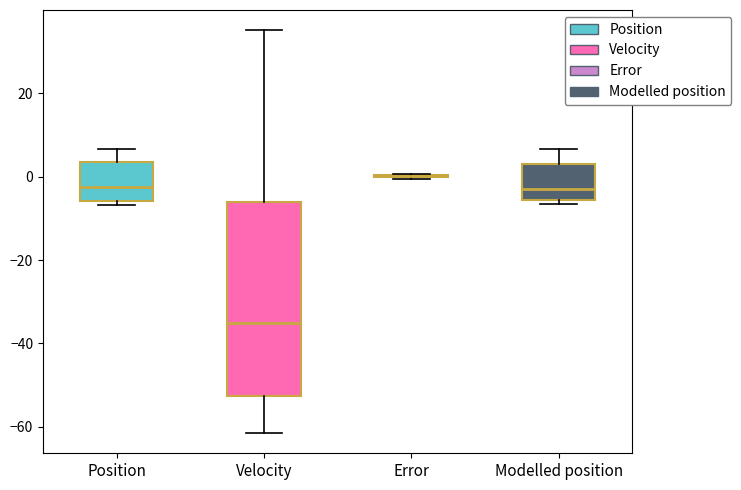

Reading left to right, transcribe this box plot: for each box, give where its median line is, the range the box spans, and where its two whiskers end, as read against the y-axis. The values are not printed on the chart, so give them approximately, as read against the axis.

Position: median -2, box -6 to 4, whiskers -6 (just below the box's lower edge) to 6
Velocity: median -36, box -52 to -6, whiskers -62 to 36
Error: box collapsed to a line at 0, whiskers 0 to 0
Modelled position: median -2, box -6 to 2, whiskers -6 (just below the box's lower edge) to 6